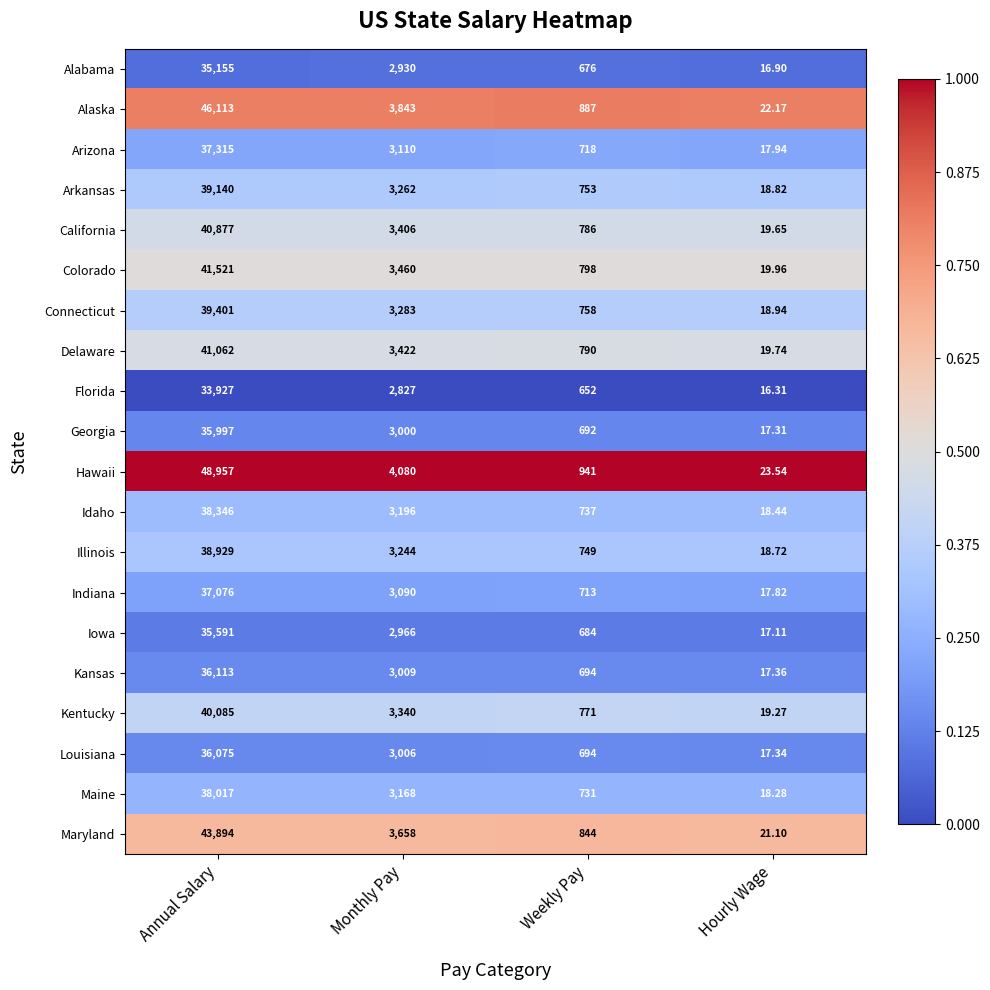

At Annual Salary, list the series in order from smallest to largest.

Florida, Alabama, Iowa, Georgia, Louisiana, Kansas, Indiana, Arizona, Maine, Idaho, Illinois, Arkansas, Connecticut, Kentucky, California, Delaware, Colorado, Maryland, Alaska, Hawaii